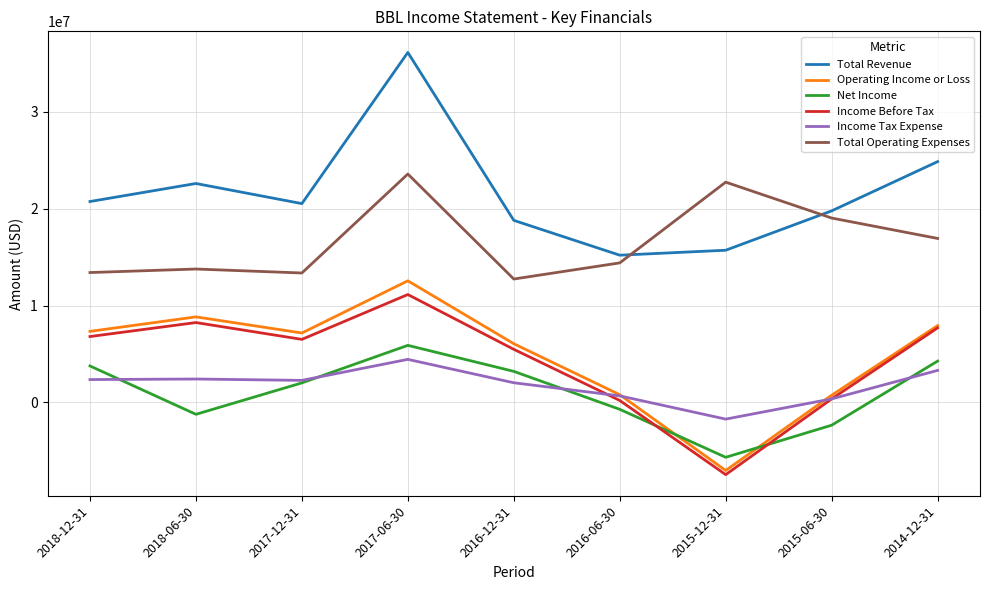

Where is Total Revenue nearest to the value 25667500?

2014-12-31